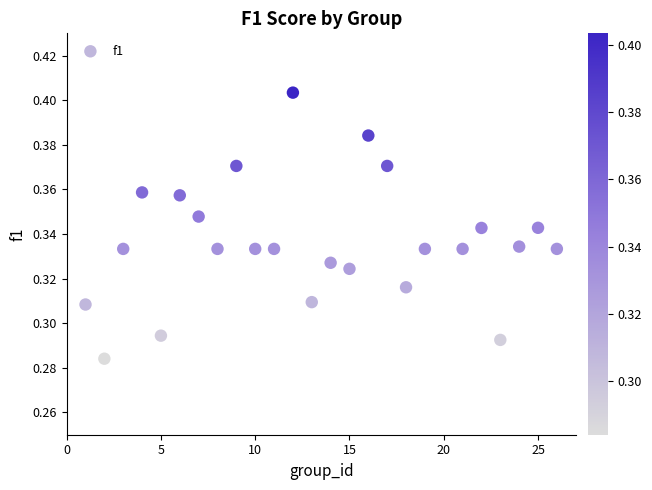

How many points are shown in the scatter plot?

25